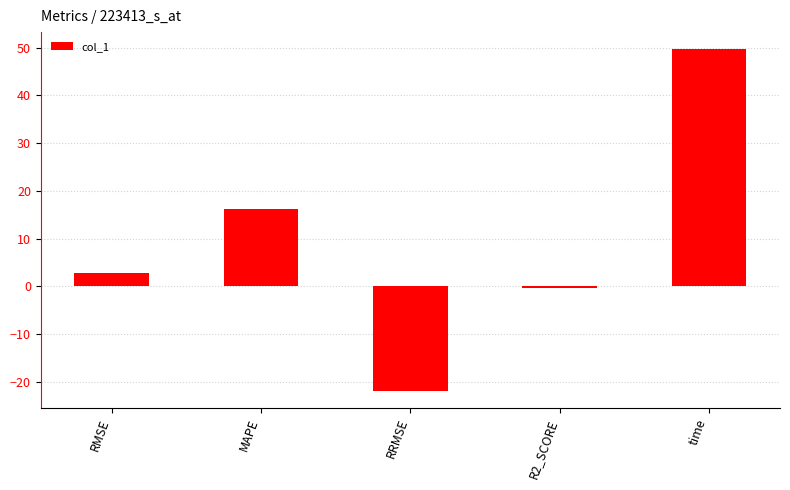

What position from the right is time?

1